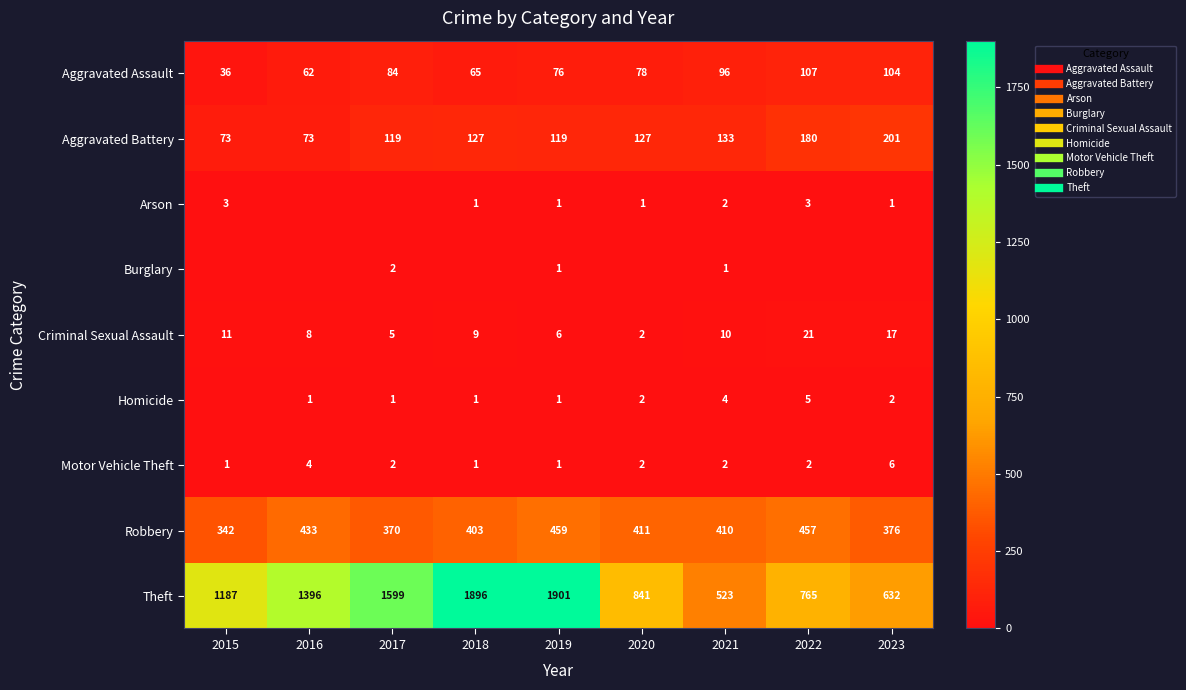

Where is Robbery nearest to the value 400?

2018